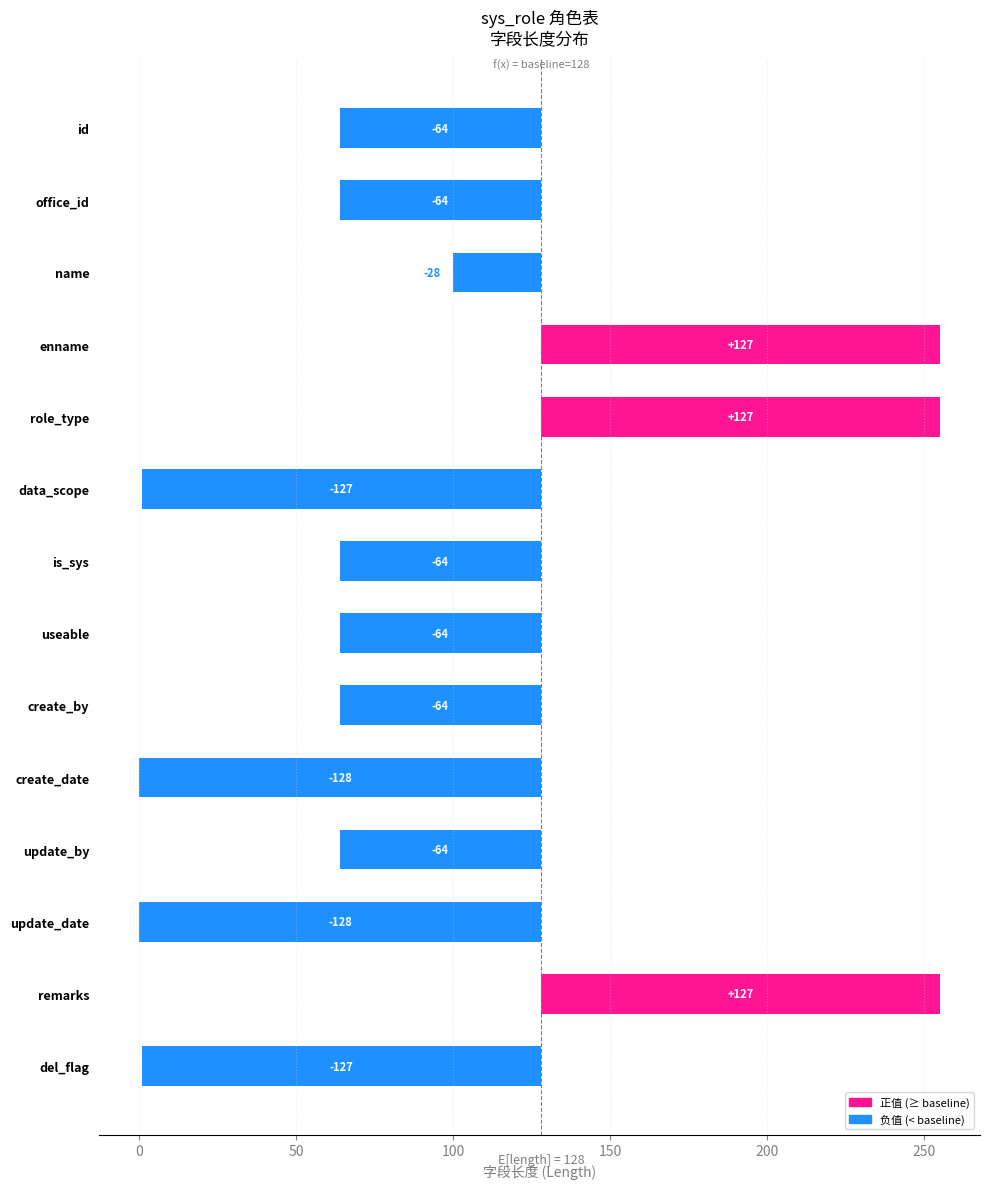

Count the number of data series in this chart.

1